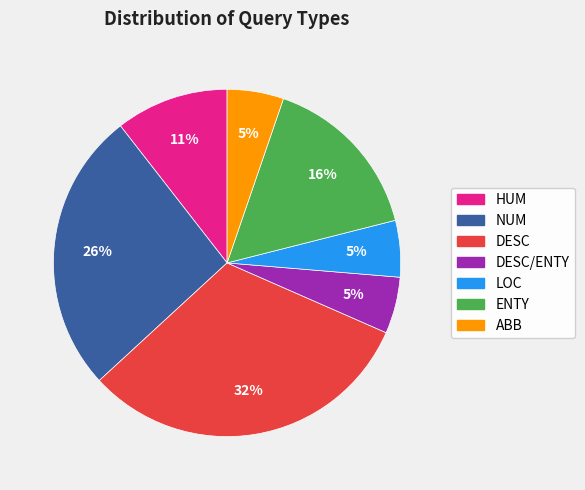

Count the number of slices in the pie.

7